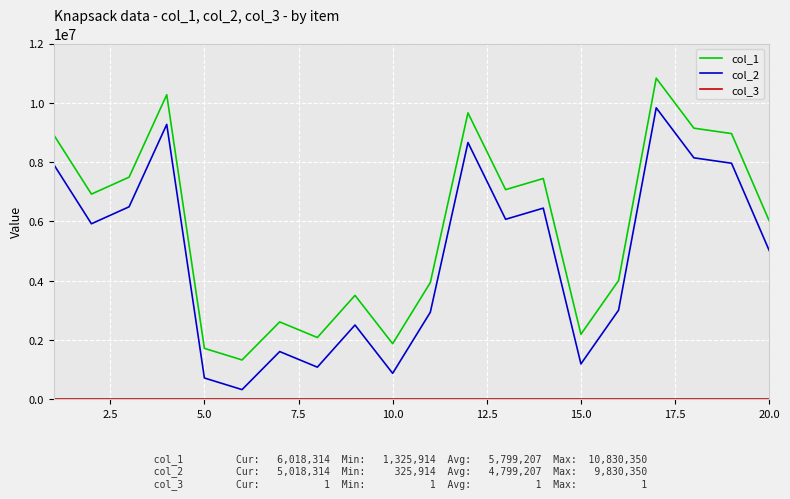

Which series has the largest total across all categories?

col_1